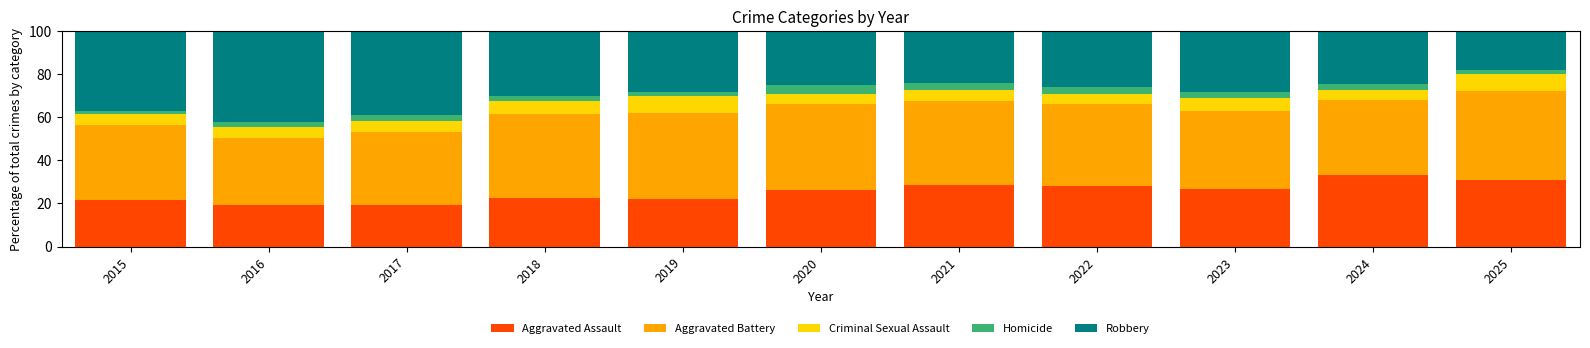

What is the maximum value for Aggravated Assault?

33.3